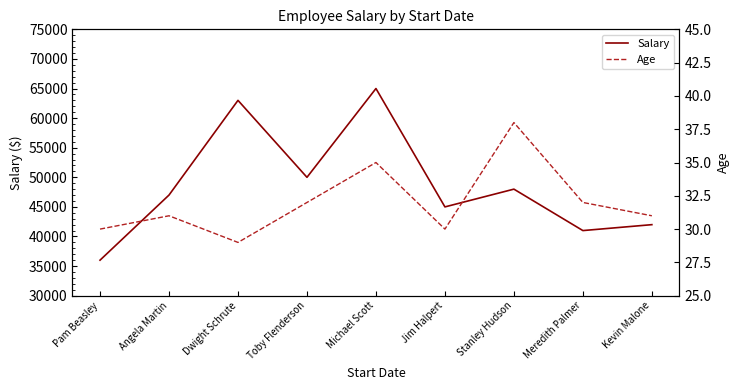

Reading right to left, extract all data points from this chart.

Salary: Kevin Malone=42000	Meredith Palmer=41000	Stanley Hudson=48000	Jim Halpert=45000	Michael Scott=65000	Toby Flenderson=50000	Dwight Schrute=63000	Angela Martin=47000	Pam Beasley=36000
Age: Kevin Malone=31	Meredith Palmer=32	Stanley Hudson=38	Jim Halpert=30	Michael Scott=35	Toby Flenderson=32	Dwight Schrute=29	Angela Martin=31	Pam Beasley=30